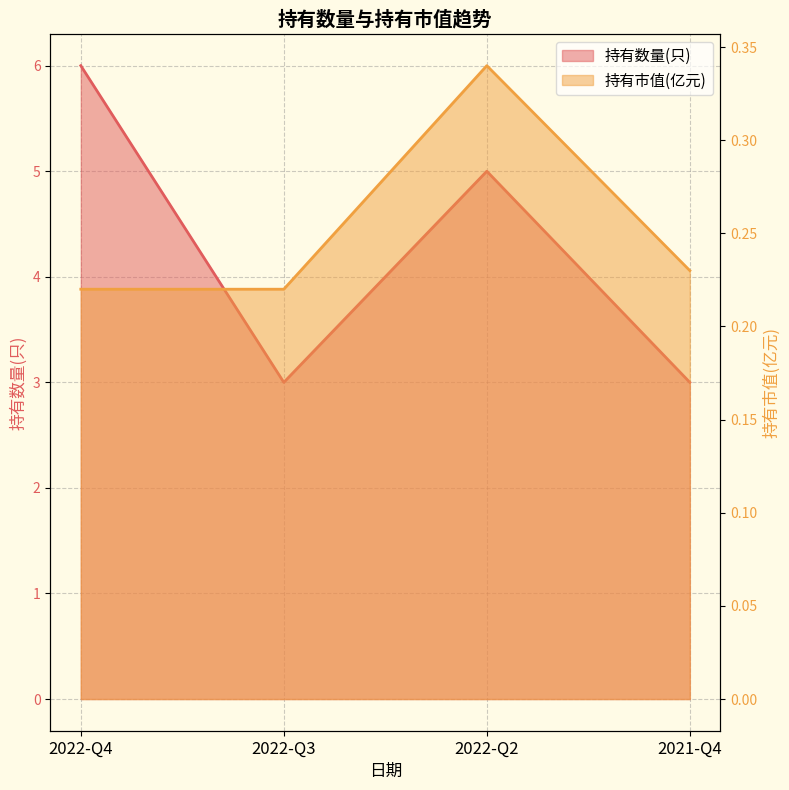

How many lines are shown in the chart?

2